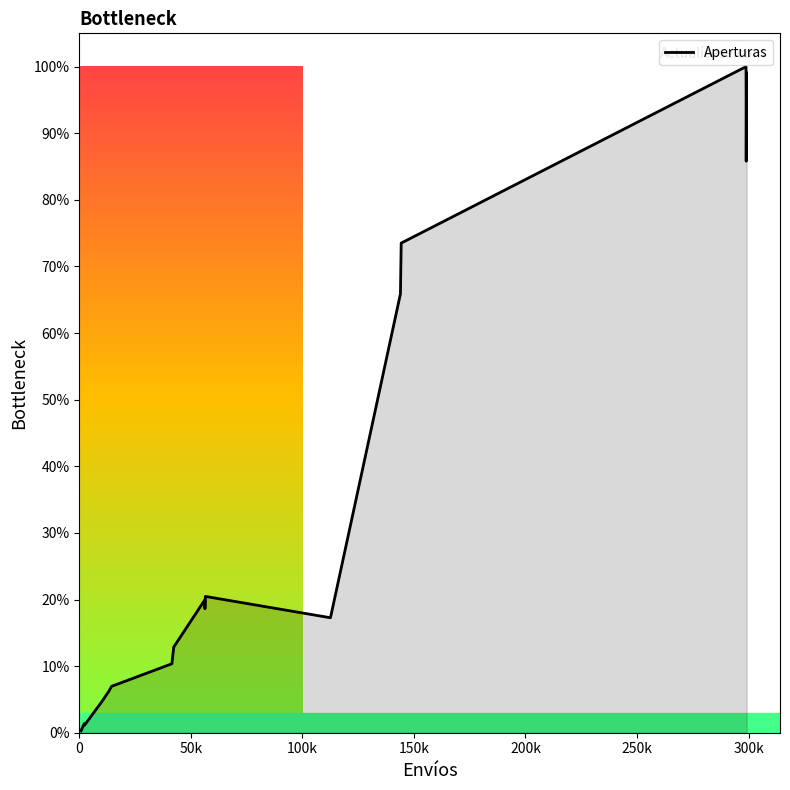

What is the difference between the maximum and minimum values?

99.7